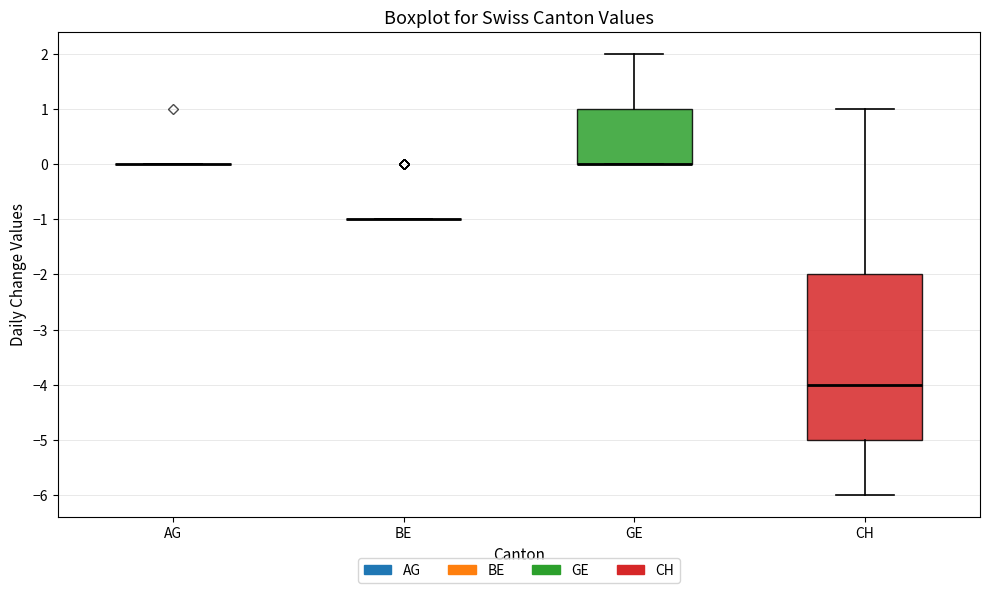

Reading left to right, transcribe this box plot: for each box, give where its median line is, the range the box spans, and where its two whiskers end, as read against the y-axis. The values are not printed on the chart, so give them approximately, as read against the axis.

AG: box collapsed to a line at 0, whiskers 0 to 0
BE: box collapsed to a line at -1, whiskers -1 to -1
GE: median 0 (drawn on the box's lower edge), box 0 to 1, whiskers 0 to 2
CH: median -4, box -5 to -2, whiskers -6 to 1